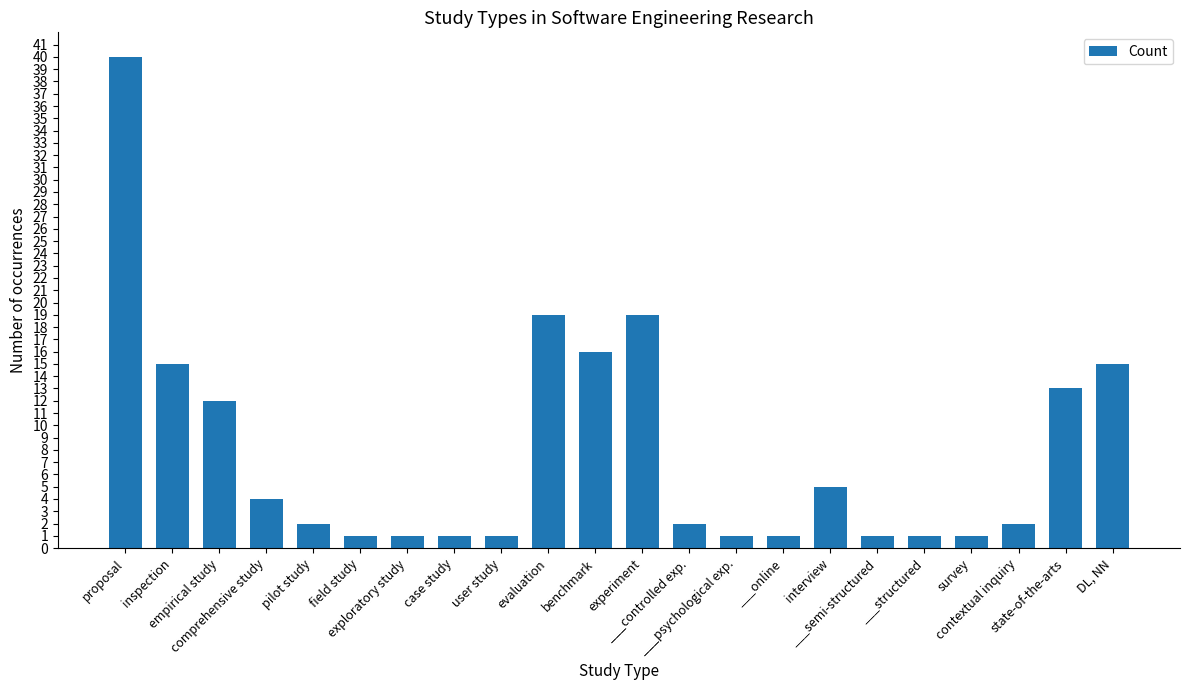

What is the value of the 8th bar from the left?

1